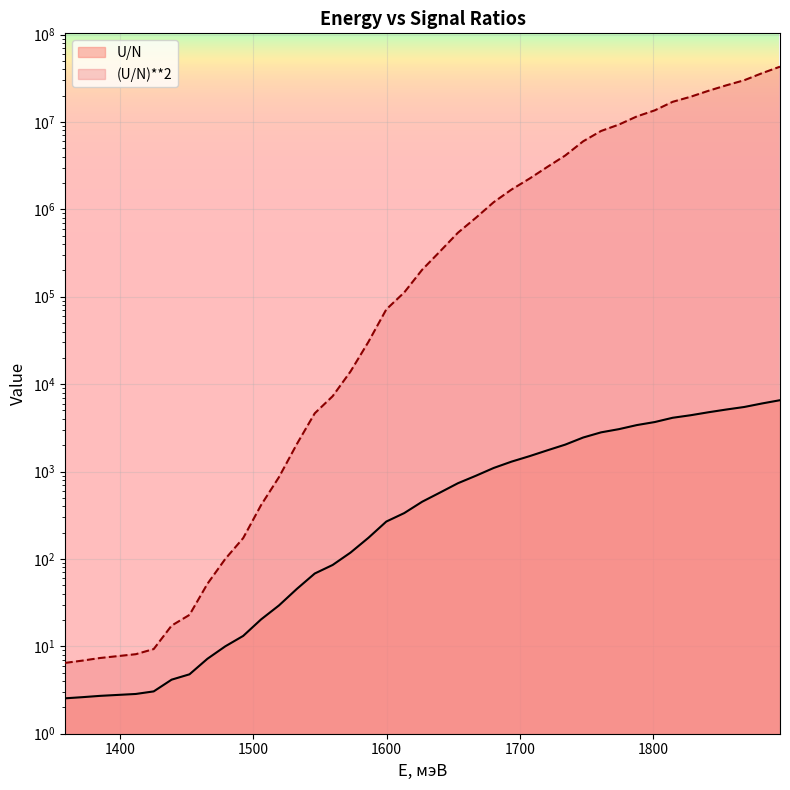

Reading right to left, transcribe all the data shown in this chart.

(U/N)**2: 1895.27=42863093.1	1881.84=36128496.4	1868.41=29979494.4	1855.0=26234847.8	1841.55=22699800.0	1828.12=19391801.6	1814.7=16983797.8	1801.26=13561129.3	1787.83=11558265.4	1774.4=9329446.5	1760.97=7878651.8	1747.54=5999789.7	1734.11=4130195.1	1720.68=3056960.8	1707.25=2245252.5	1693.82=1685885.8	1680.39=1206519.2	1666.96=798572.8	1653.53=539460.9	1640.1=330027.3	1626.67=203286.5	1613.24=111858.9	1599.81=71700.4	1586.38=30454.2	1572.95=13968.5	1559.52=7273.0	1546.09=4637.0	1532.66=2061.2	1519.23=862.2	1505.8=412.8	1492.37=173.0	1478.94=100.0	1465.51=51.8	1452.08=22.9	1438.65=17.3	1425.22=9.3	1411.79=8.1	1384.93=7.4	1371.5=6.9	1358.7=6.5
U/N: 1895.27=6547.0	1881.84=6010.7	1868.41=5475.4	1855.0=5122.0	1841.55=4764.4	1828.12=4403.6	1814.7=4121.1	1801.26=3682.5	1787.83=3399.7	1774.4=3054.4	1760.97=2806.9	1747.54=2449.4	1734.11=2032.3	1720.68=1748.4	1707.25=1498.4	1693.82=1298.4	1680.39=1098.4	1666.96=893.6	1653.53=734.5	1640.1=574.5	1626.67=450.9	1613.24=334.5	1599.81=267.8	1586.38=174.5	1572.95=118.2	1559.52=85.3	1546.09=68.1	1532.66=45.4	1519.23=29.4	1505.8=20.3	1492.37=13.2	1478.94=10.0	1465.51=7.2	1452.08=4.8	1438.65=4.2	1425.22=3.0	1411.79=2.9	1384.93=2.7	1371.5=2.6	1358.7=2.5